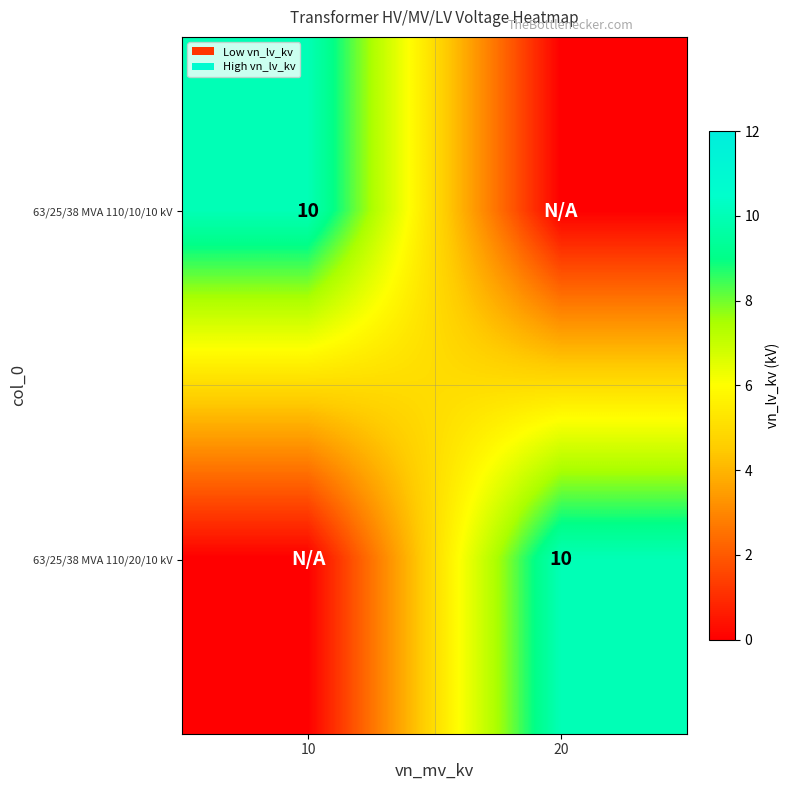

Is it true that 63/25/38 MVA 110/20/10 kV equals 4 at 20?

False